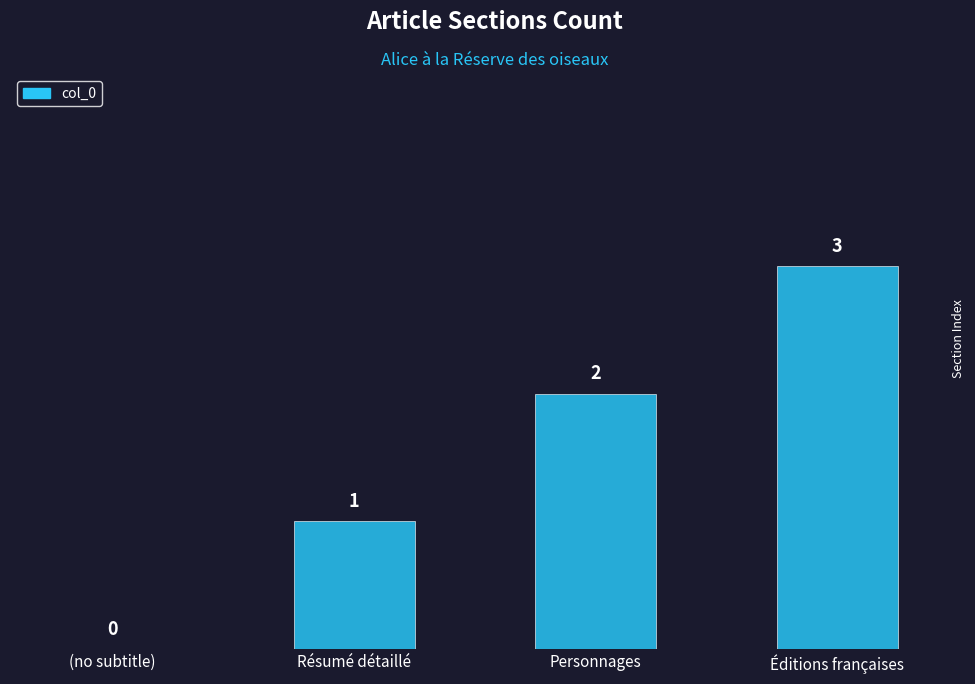

Are the bars horizontal?

No